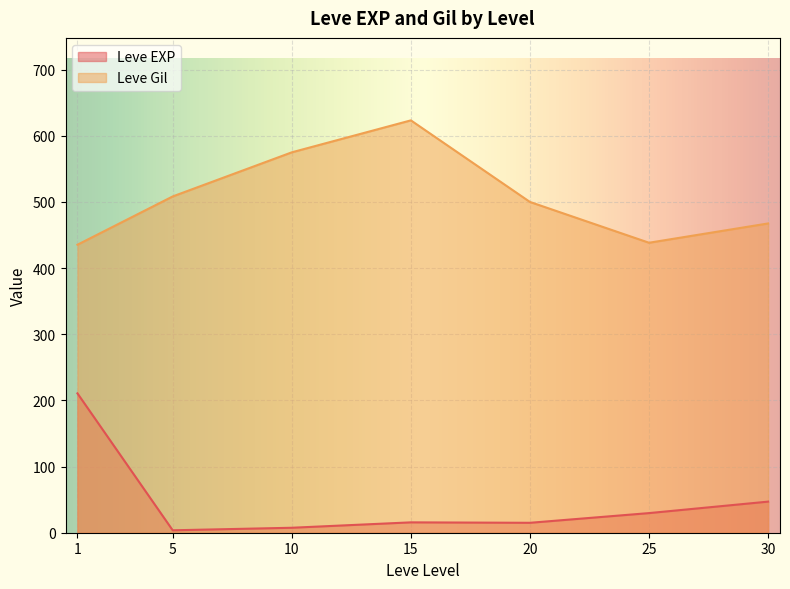

At how many categories does at least one series exceed 392?

7